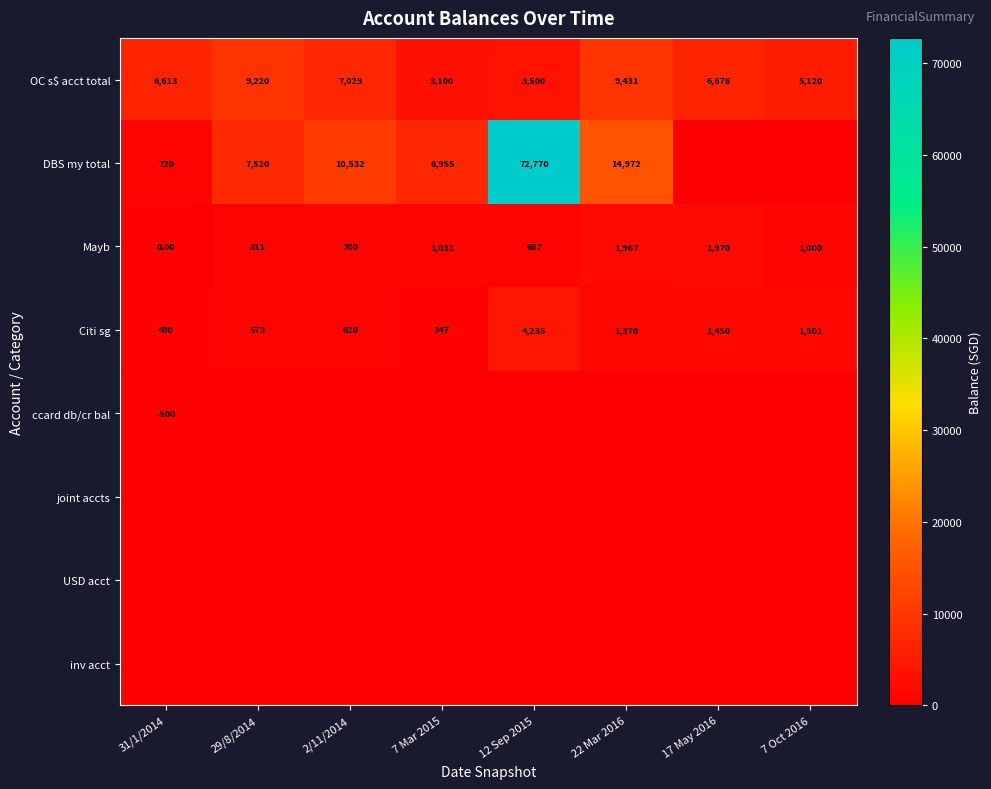

What is the difference between the second highest and second lowest values in the OC s$ acct total series?

5720